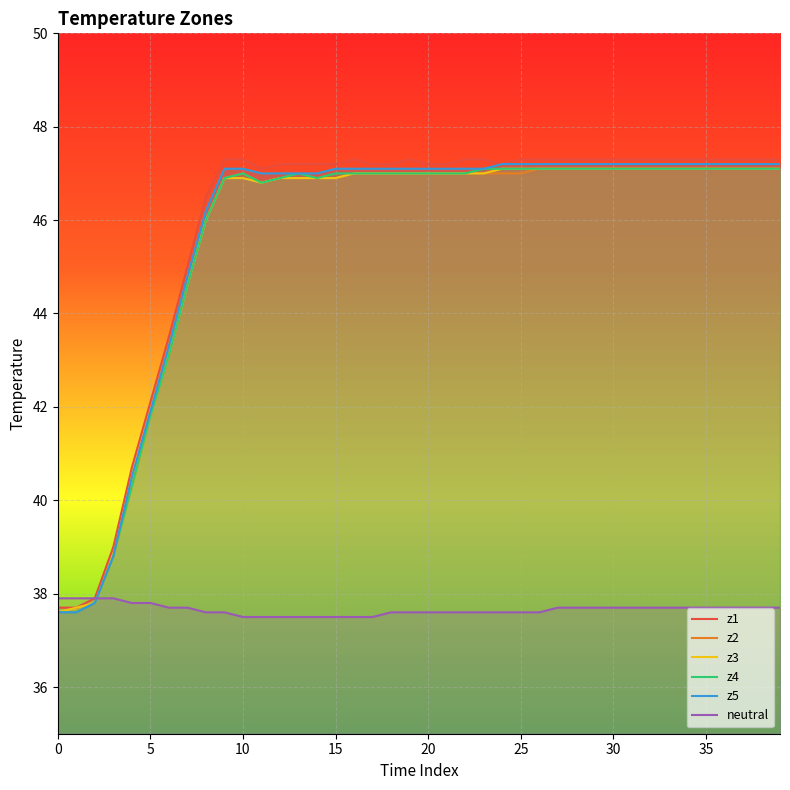

The z2 series shows 84.7 at 30. True or false?

False